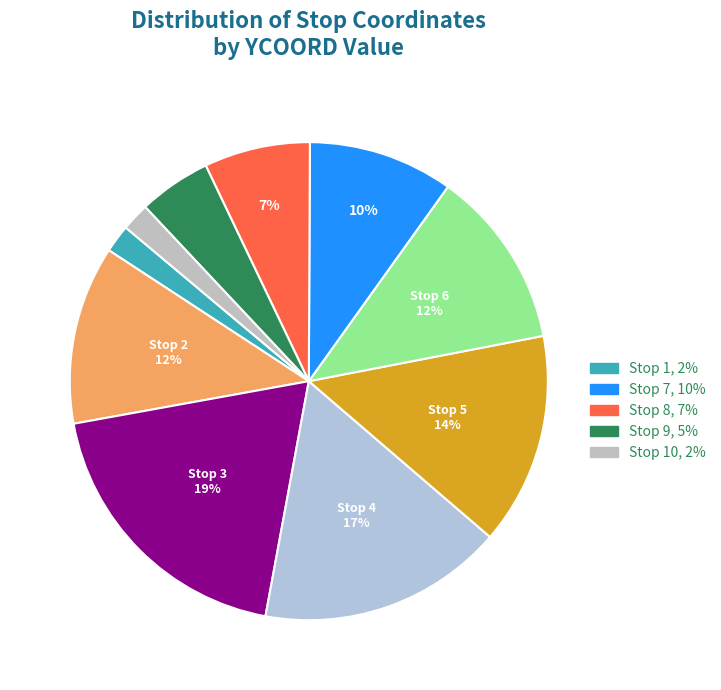

What is the largest slice in the pie chart?

Stop 3